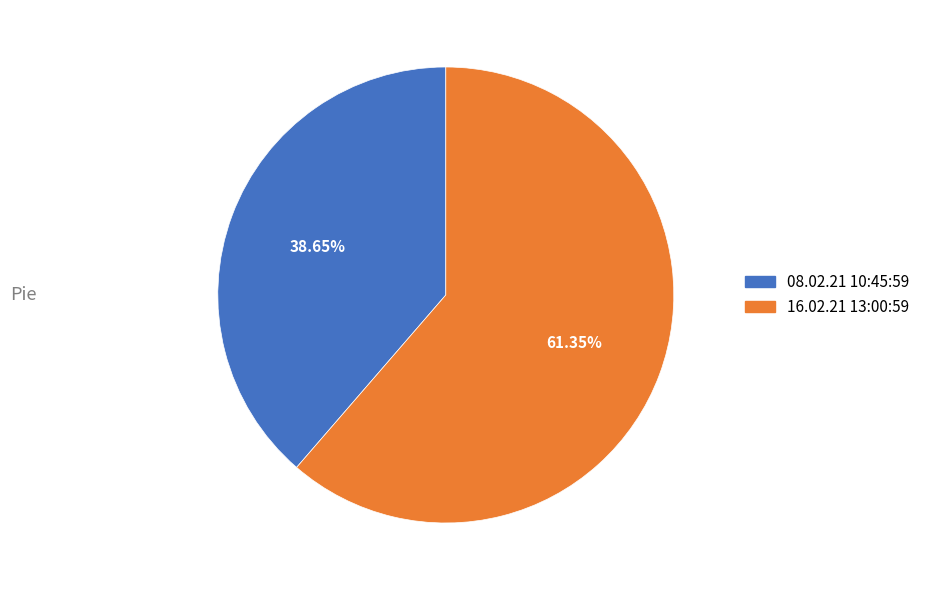

To the nearest percent, what is the difference between the 08.02.21 10:45:59 and 16.02.21 13:00:59 slice percentages?

23%